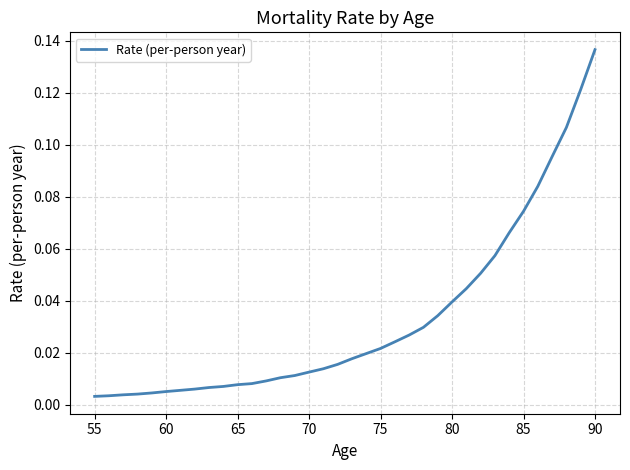

What is the value of the 28th point from the left?

0.1